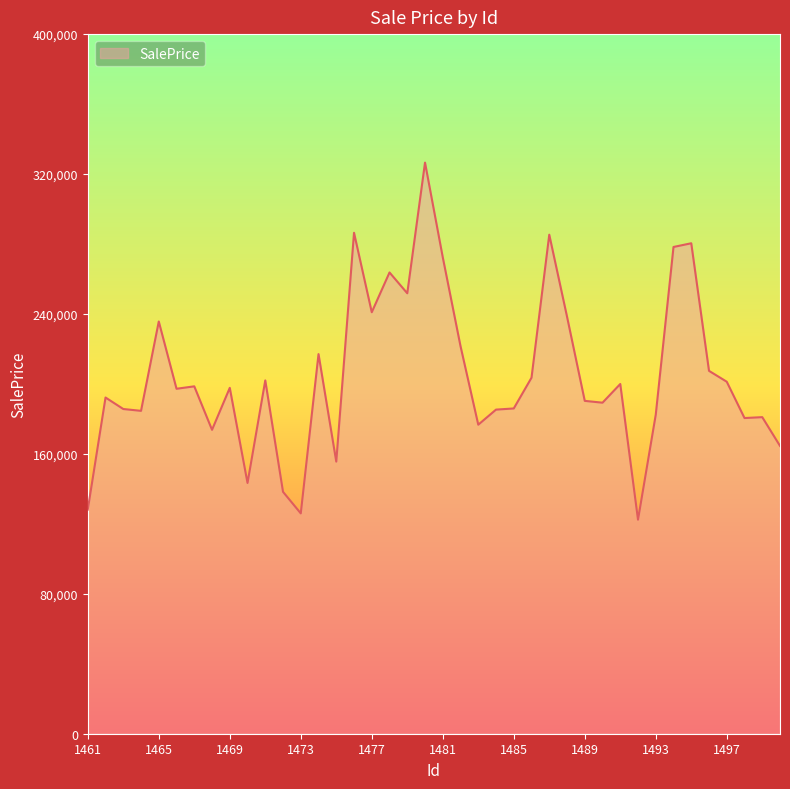

What is the maximum value shown in the chart?

326526.9